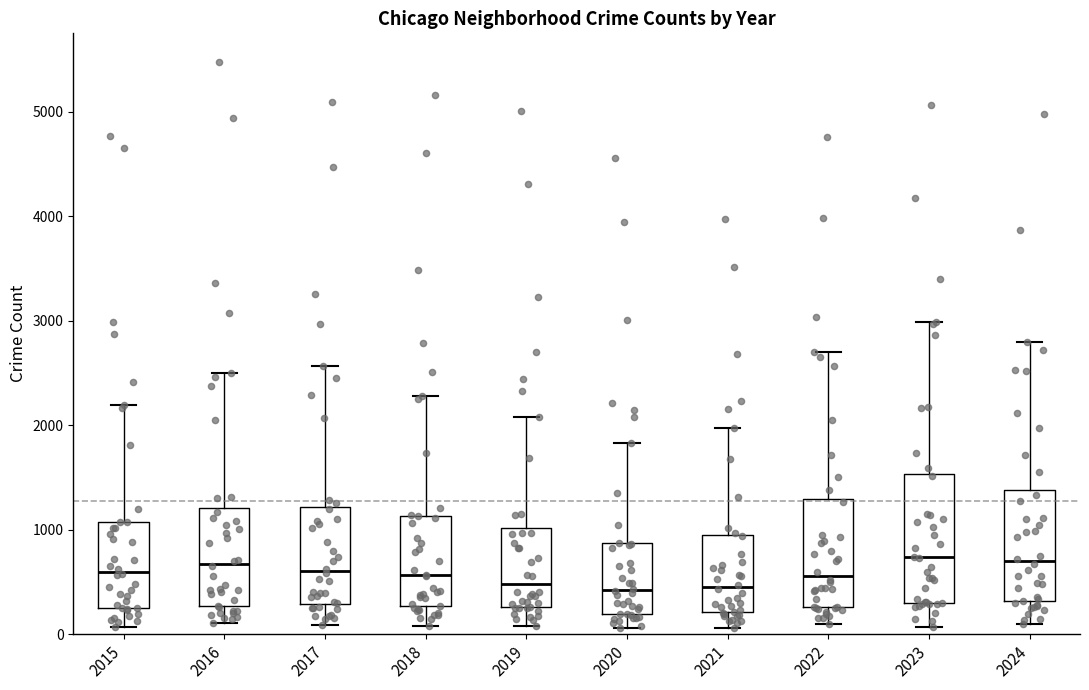

Comparing the boxes themselves (not the whiskers), which one is the tallest?

2023